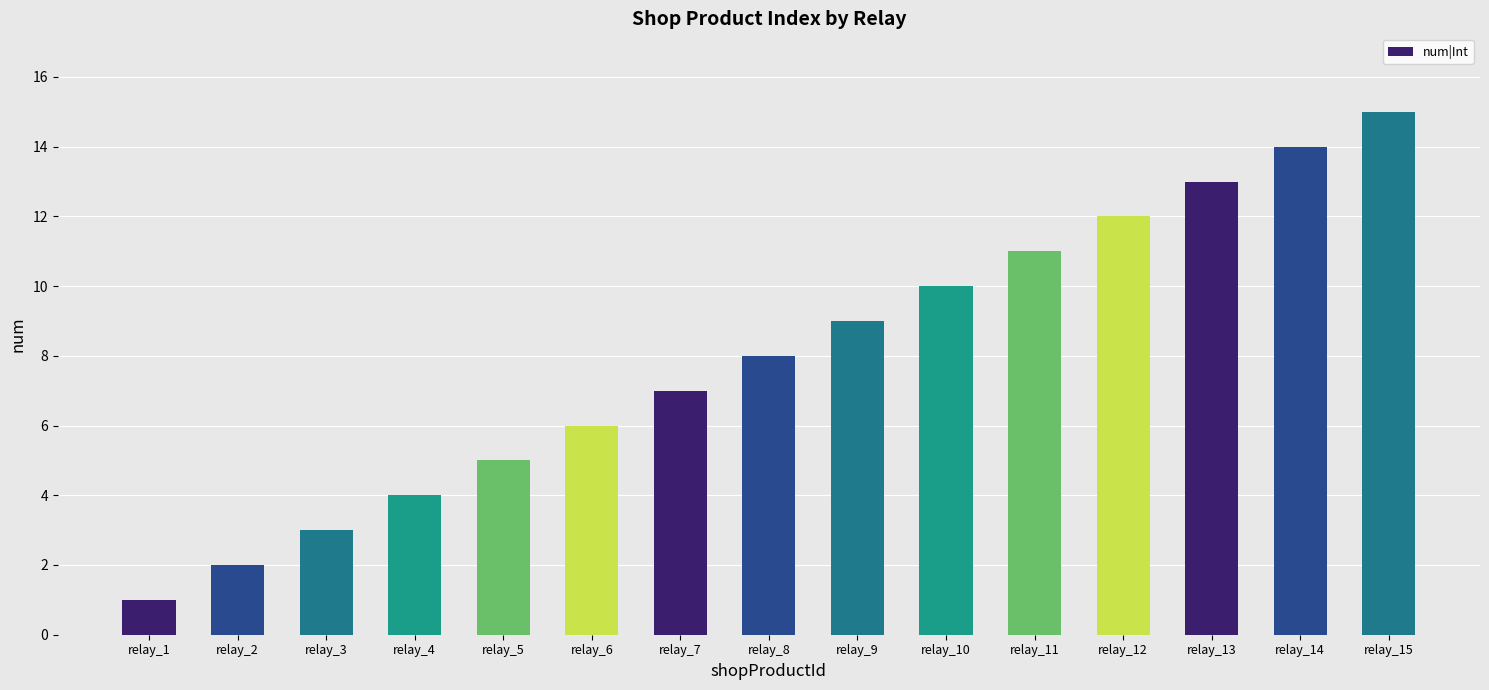

Rank the categories by value from lowest to highest.

relay_1, relay_2, relay_3, relay_4, relay_5, relay_6, relay_7, relay_8, relay_9, relay_10, relay_11, relay_12, relay_13, relay_14, relay_15